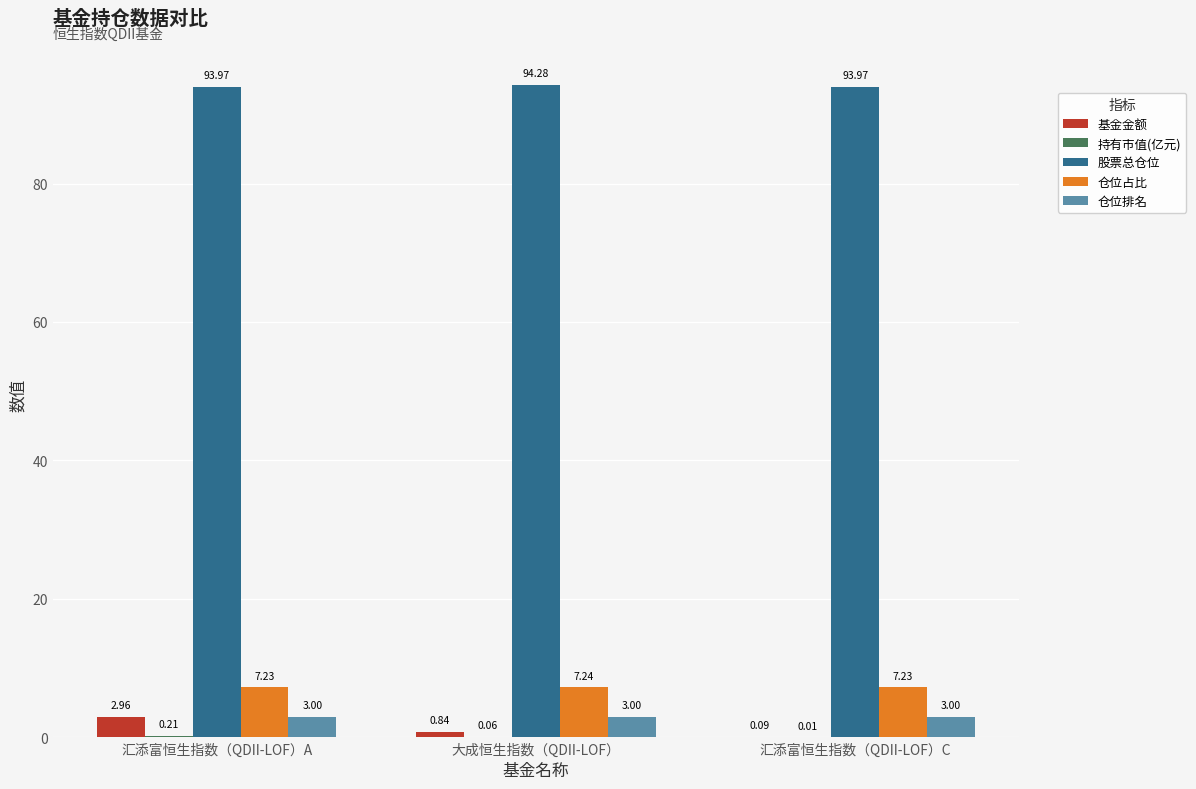

At which label does 基金金额 reach its peak?

汇添富恒生指数（QDII-LOF）A